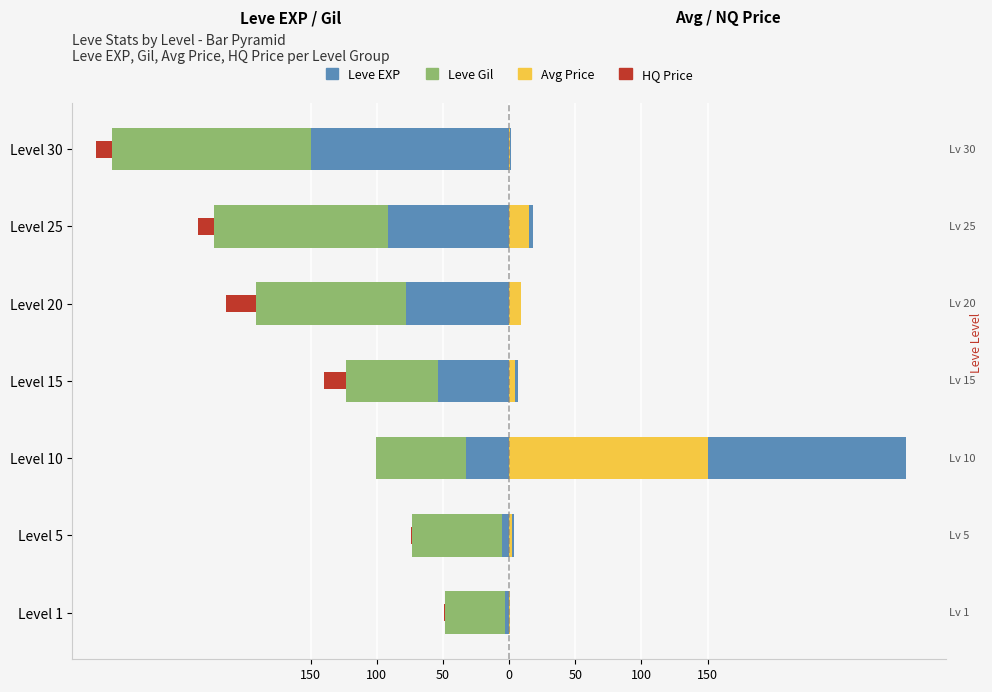

Is the value of Leve EXP at Level 15 greater than the value of LevePriceHQ at Level 5?

No